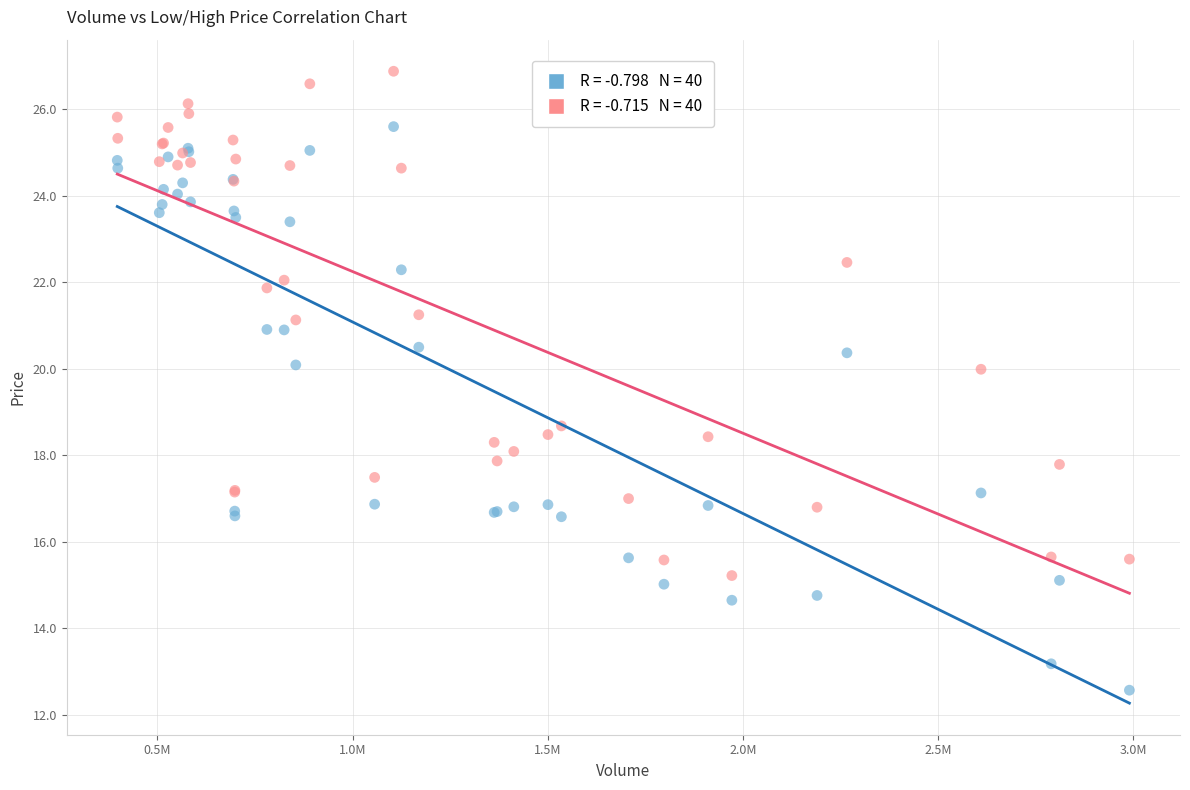

Across all series, what Y value is closest to 19?

18.7